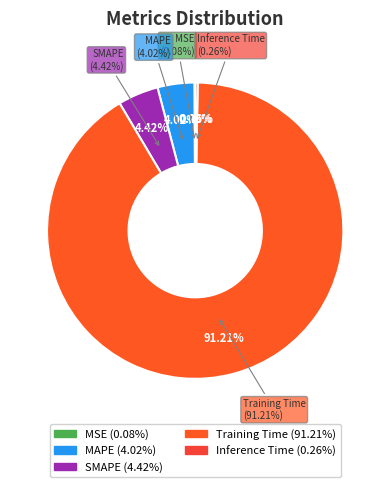

Rank the categories by value from highest to lowest.

Training Time, SMAPE, MAPE, Inference Time, MSE